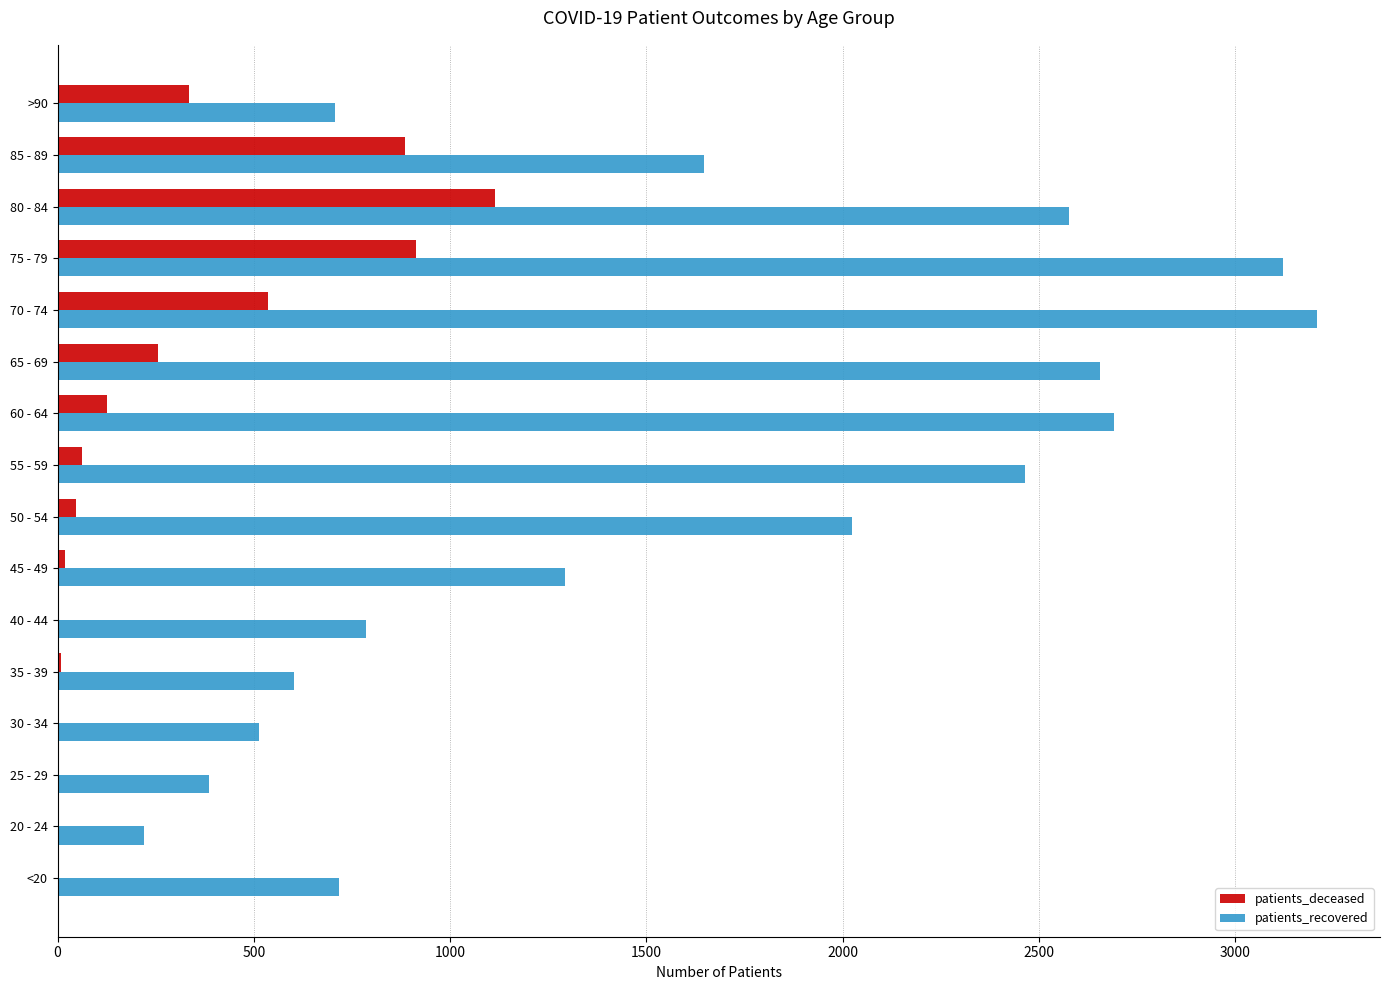

Which series has the largest total across all categories?

patients_recovered